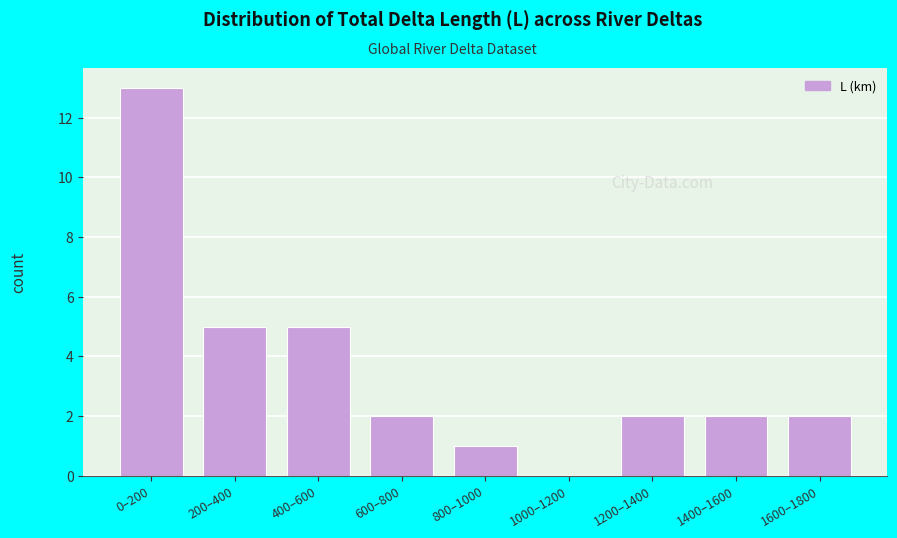

Reading left to right, transcribe all the data shown in this chart.

0–200=13	200–400=5	400–600=5	600–800=2	800–1000=1	1000–1200=0	1200–1400=2	1400–1600=2	1600–1800=2